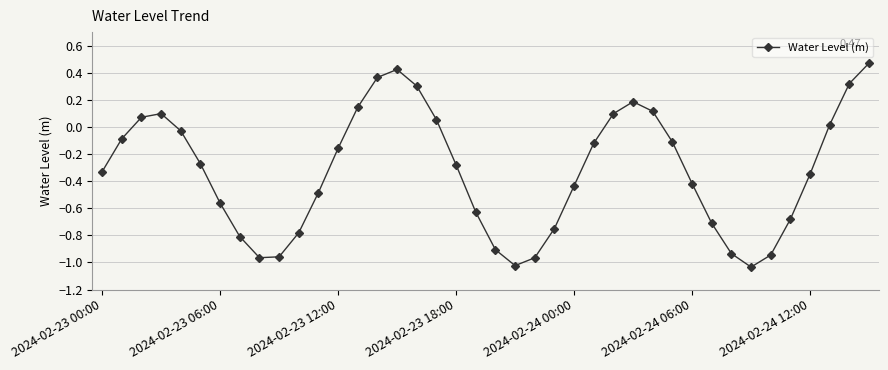

What is the difference between the second highest and minimum values?

1.5